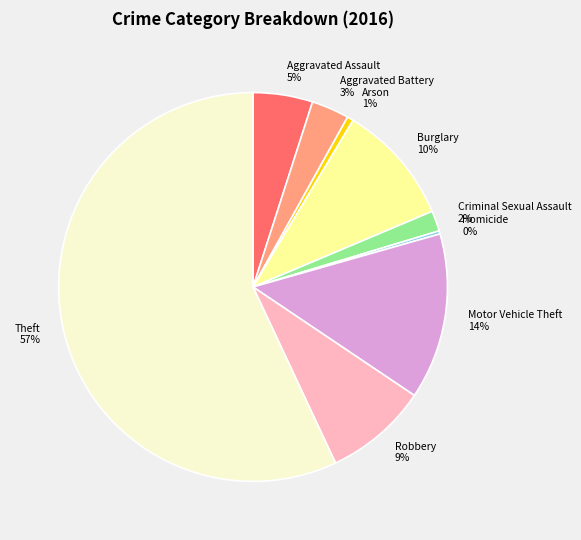

What percentage is the Aggravated Battery slice, to the nearest percent?

3%